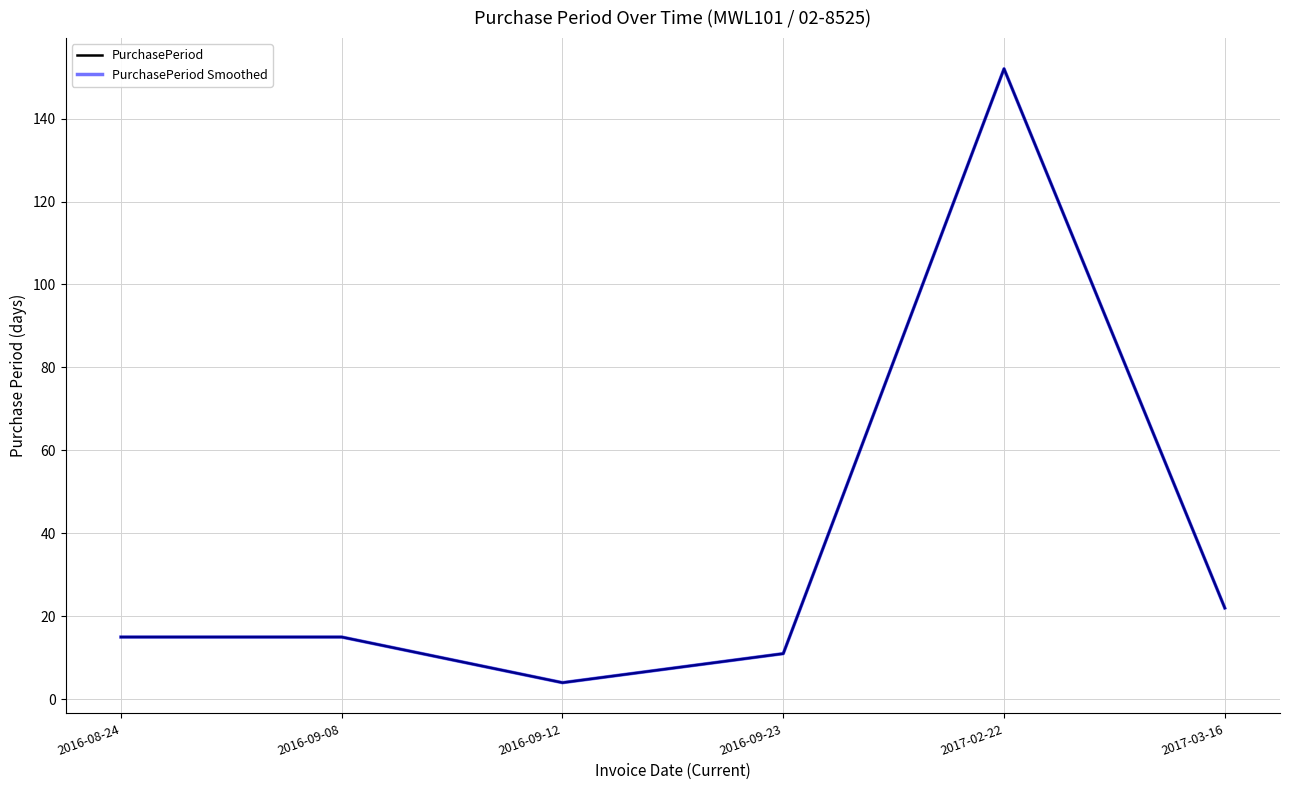

What is the sum of the PurchasePeriod values at 2016-08-24 and 2016-09-23?

26